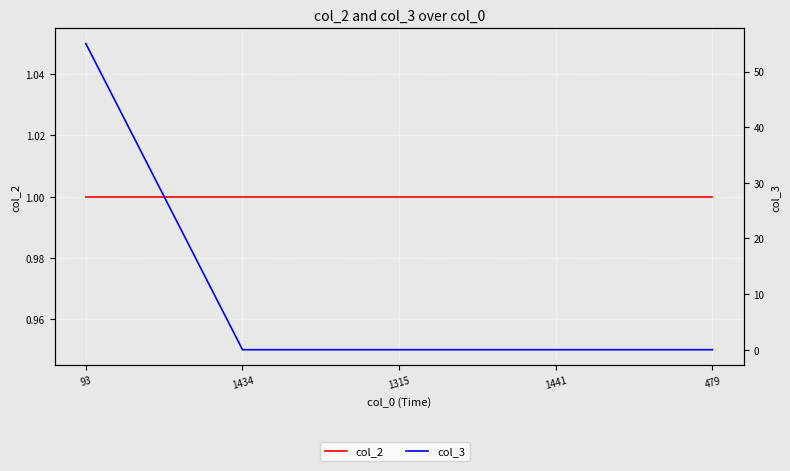

Which series ends up on top after the final intersection of col_2 and col_3?

col_2